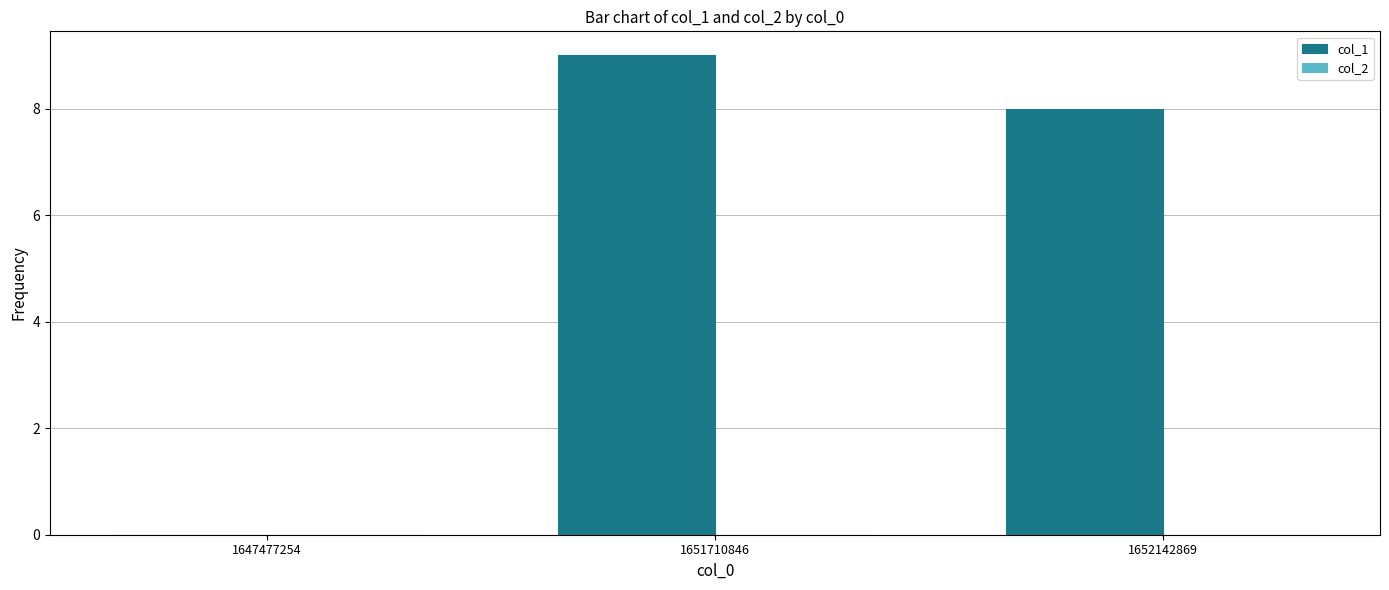

What is the sum of the values at 1647477254 and 1651710846?

9